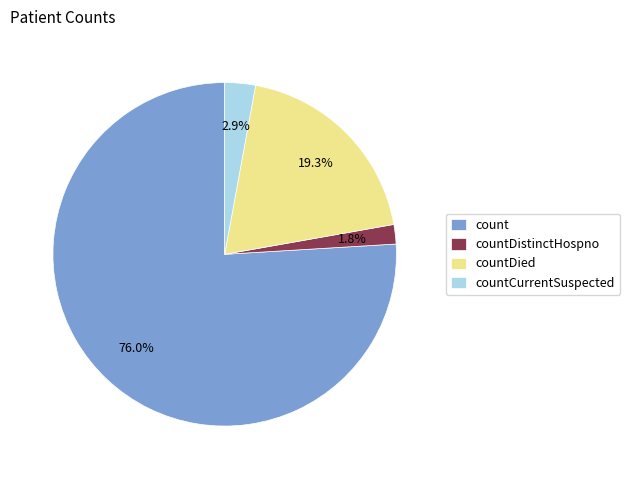

Which slice is the smallest?

countDistinctHospno